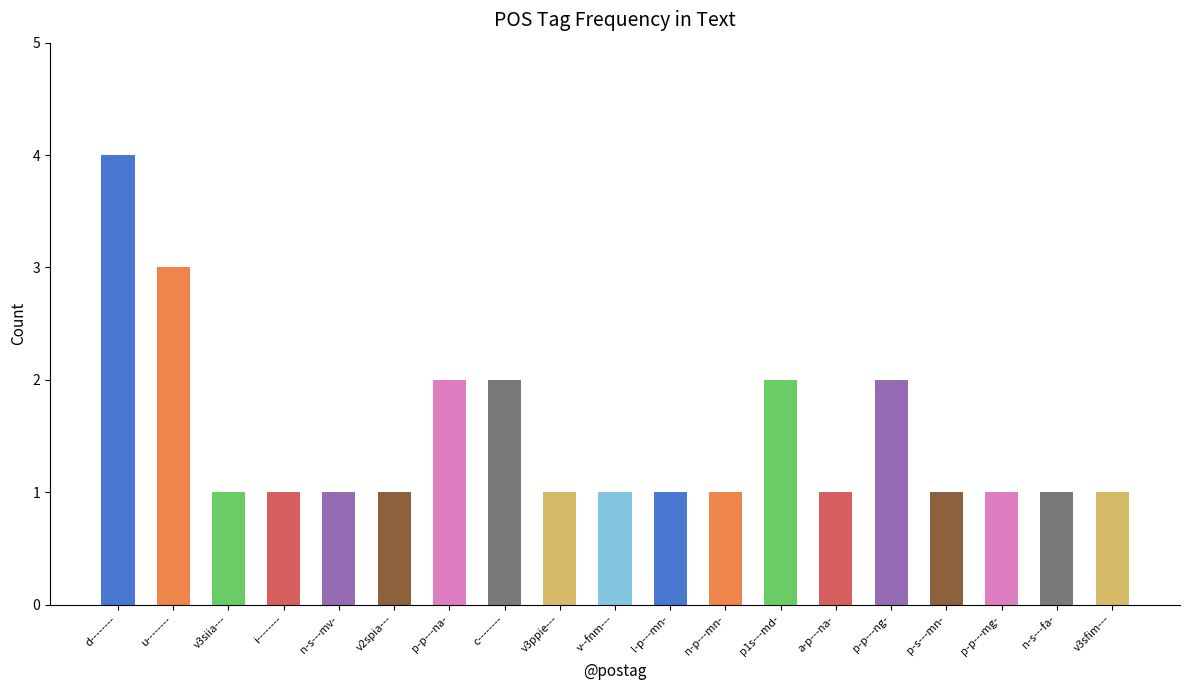

The chart shows a value of 2 at v--fnm---. True or false?

False